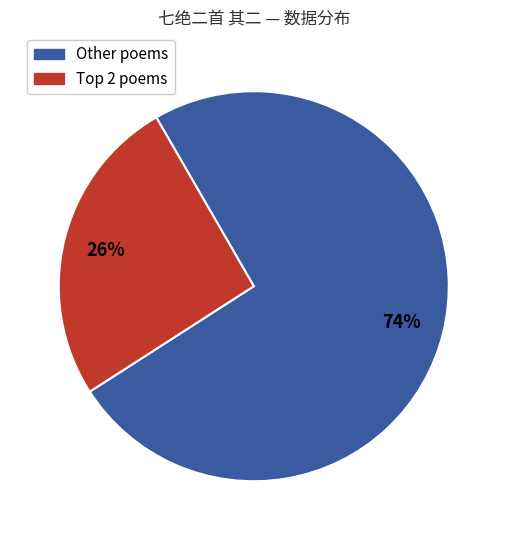

To the nearest percent, what is the average slice percentage?

50%